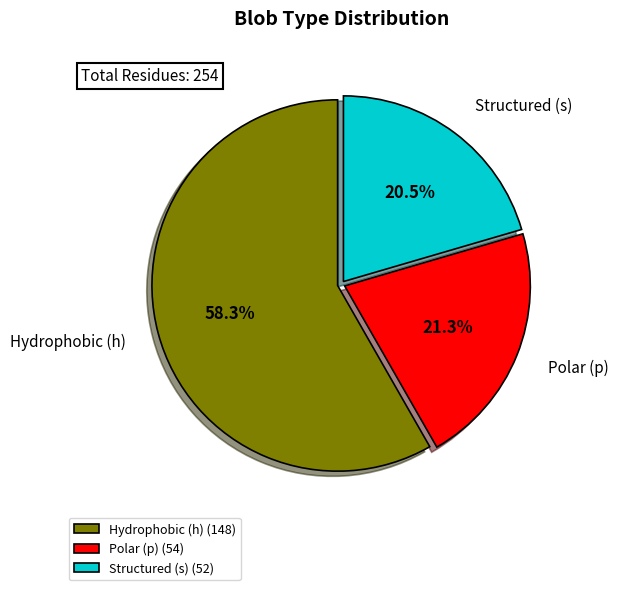

Which has a higher value, Polar (p) (54) or Hydrophobic (h) (148)?

Hydrophobic (h) (148)